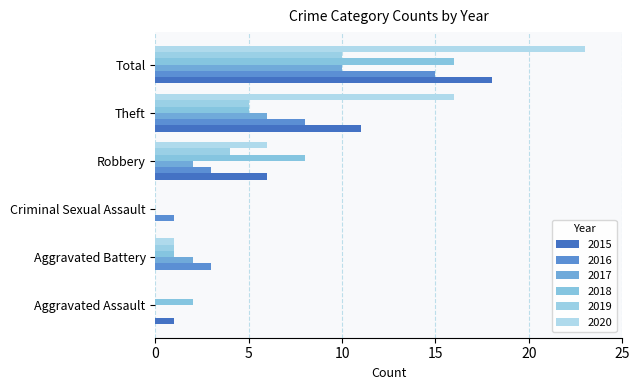

True or false: 2019 has a value of 1 at Aggravated Battery.

True